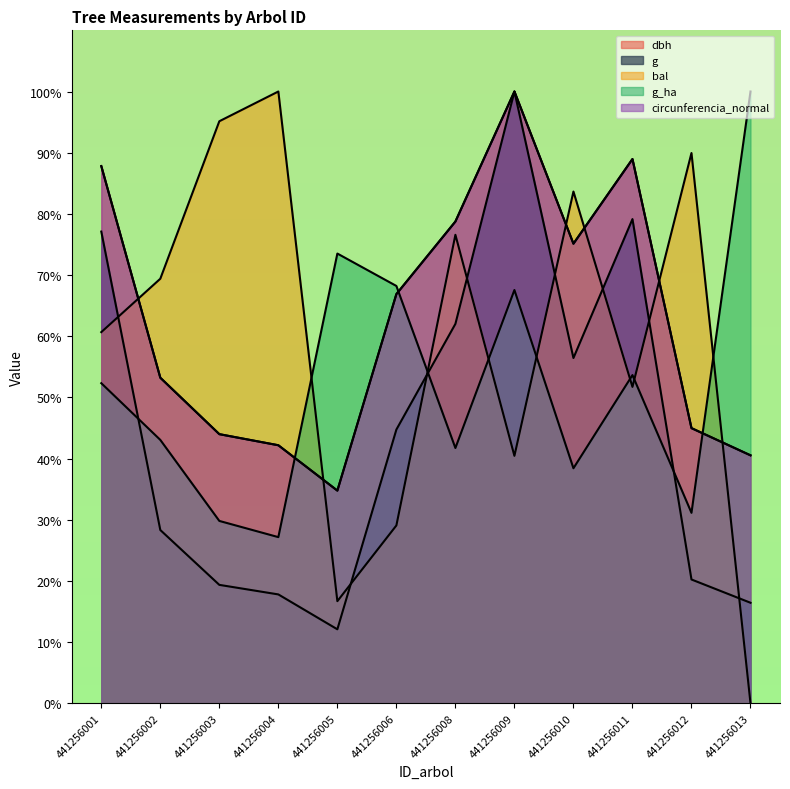

True or false: dbh and bal cross at least once.

True